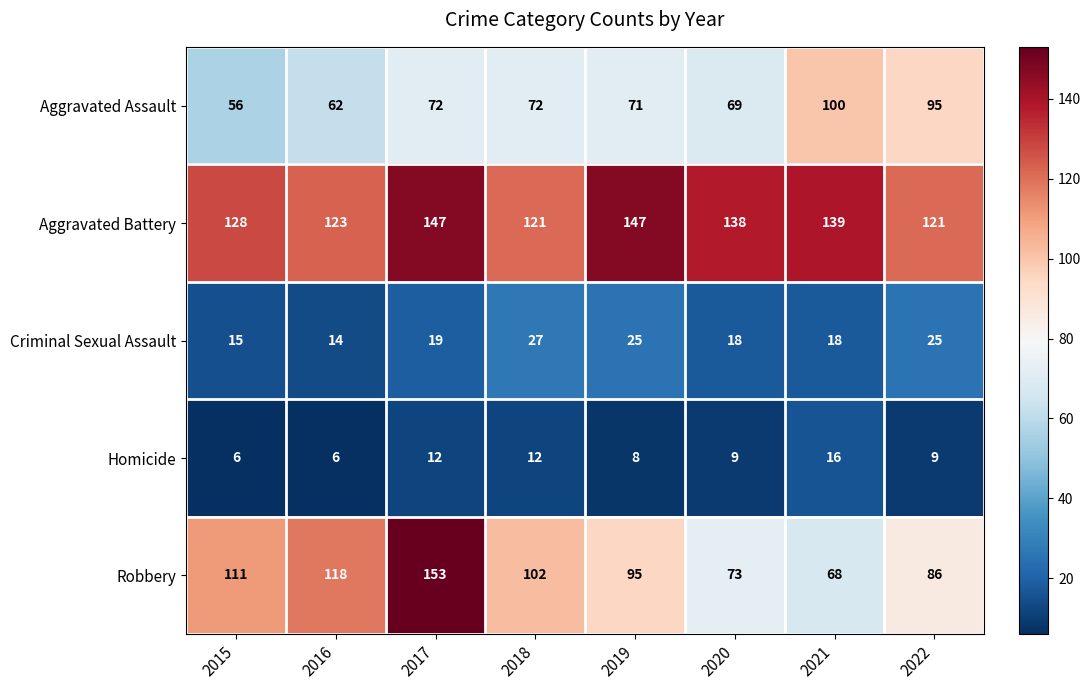

Is it true that Robbery equals 42 at 2016?

False